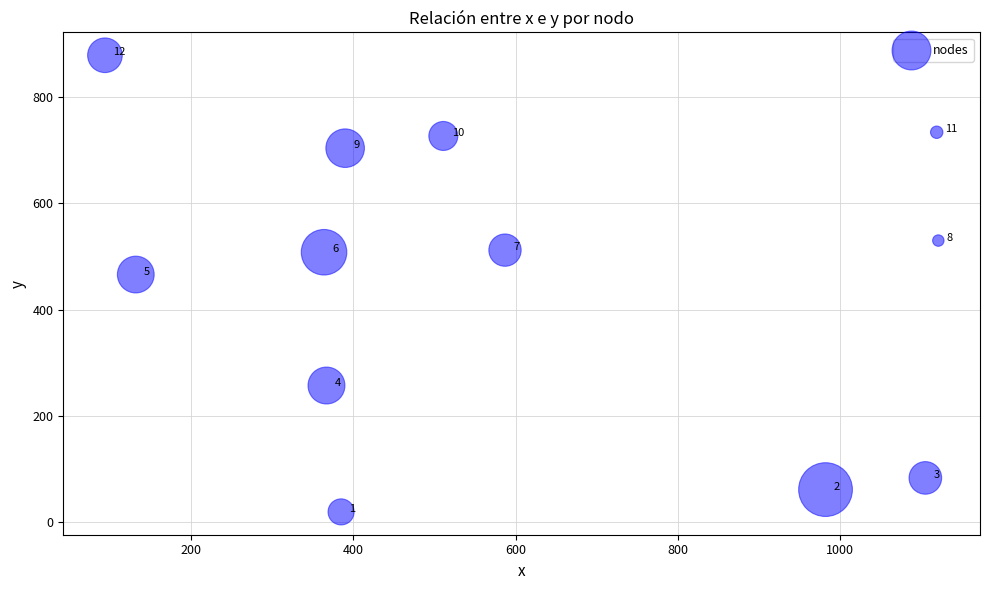

What is the average X value?

596